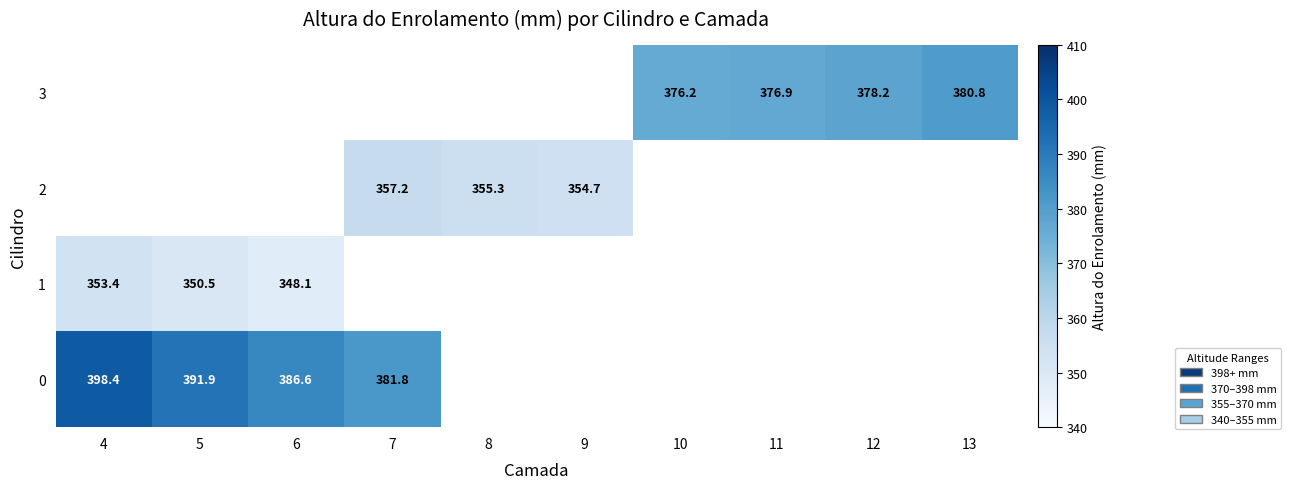

Is the value of 0 at 5 greater than the value of 3 at 13?

Yes